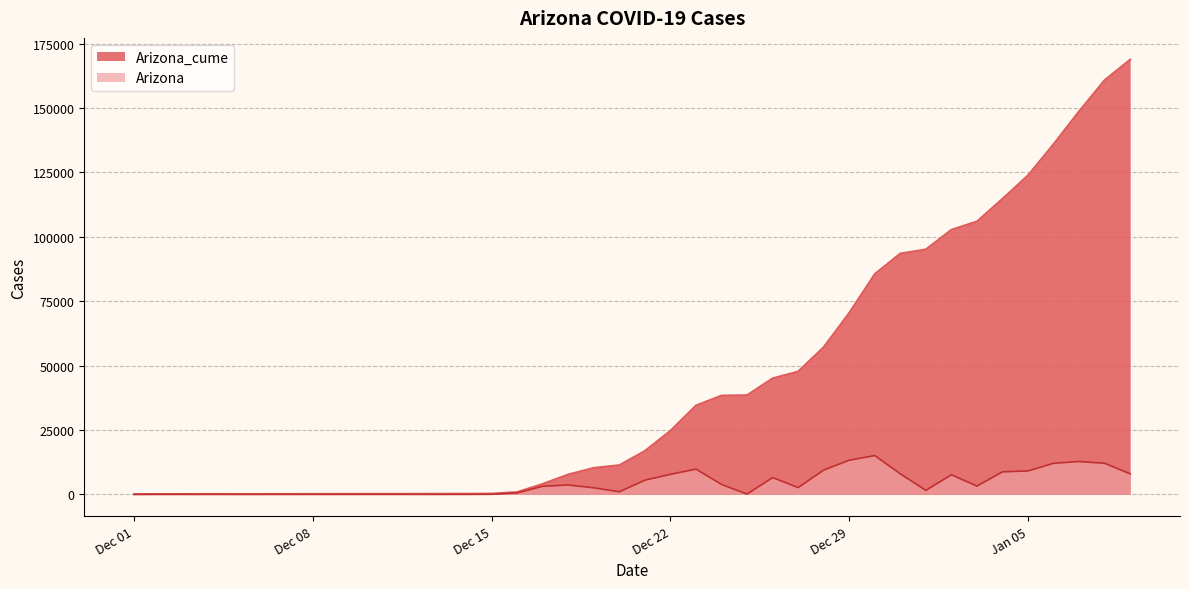

List the series in order of their overall mean, lowest first.

Arizona, Arizona_cume